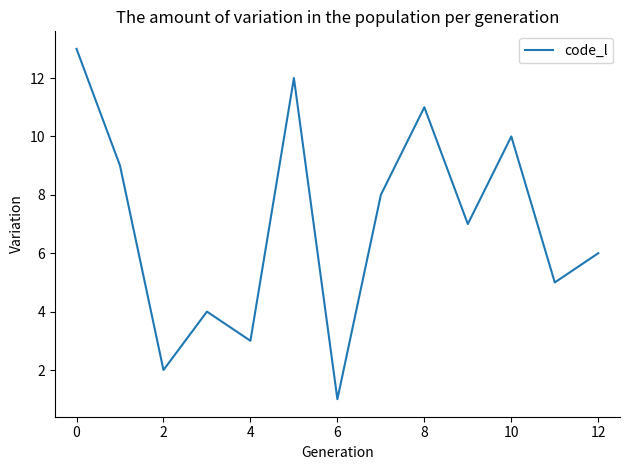

What is the difference between the maximum and minimum values?

12